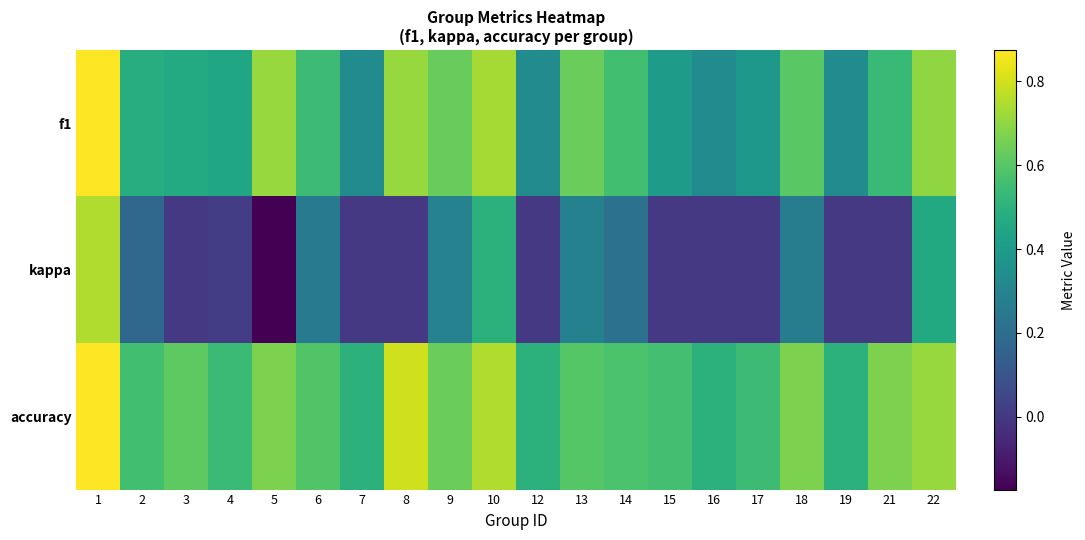

Count the number of categories in the chart.

20